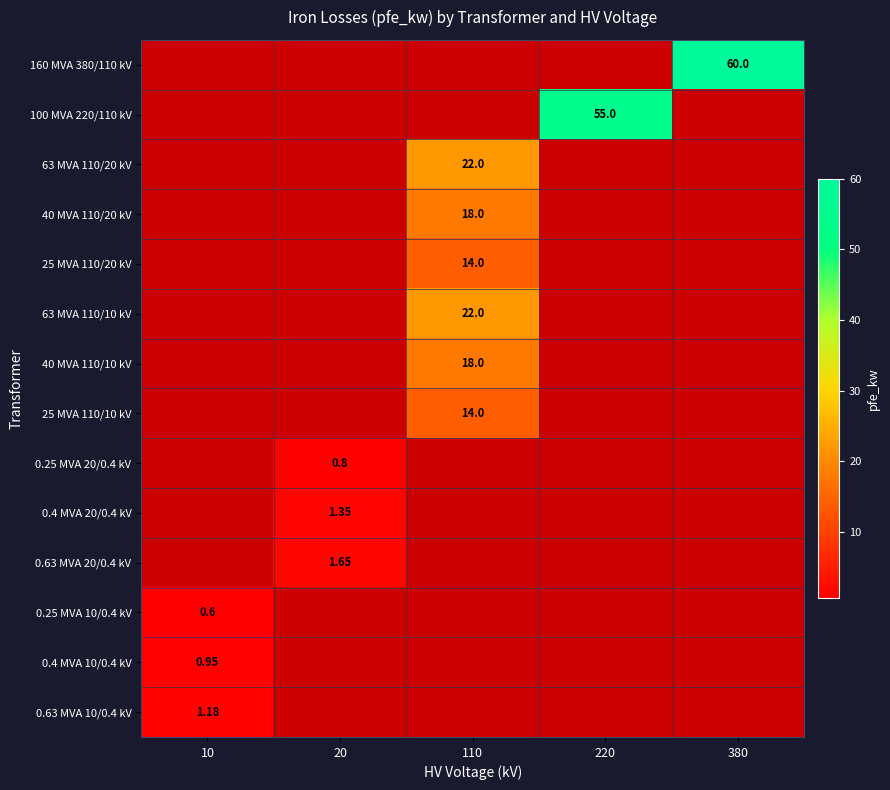

At which label is 40 MVA 110/10 kV closest to 9?

10